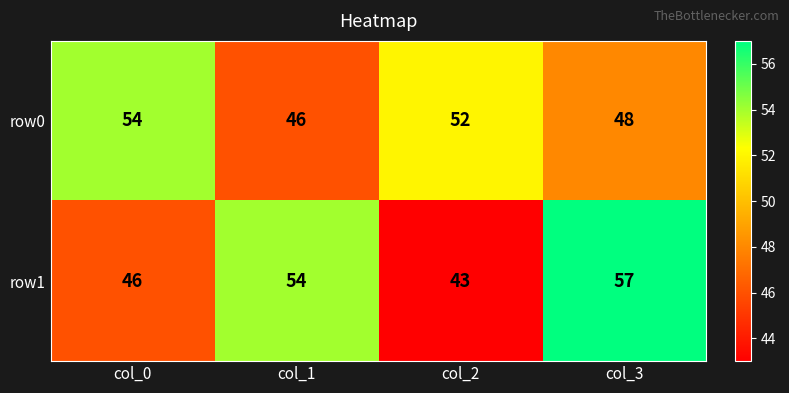

Reading left to right, list all the values displayed in this chart.

row0: 54	46	52	48
row1: 46	54	43	57